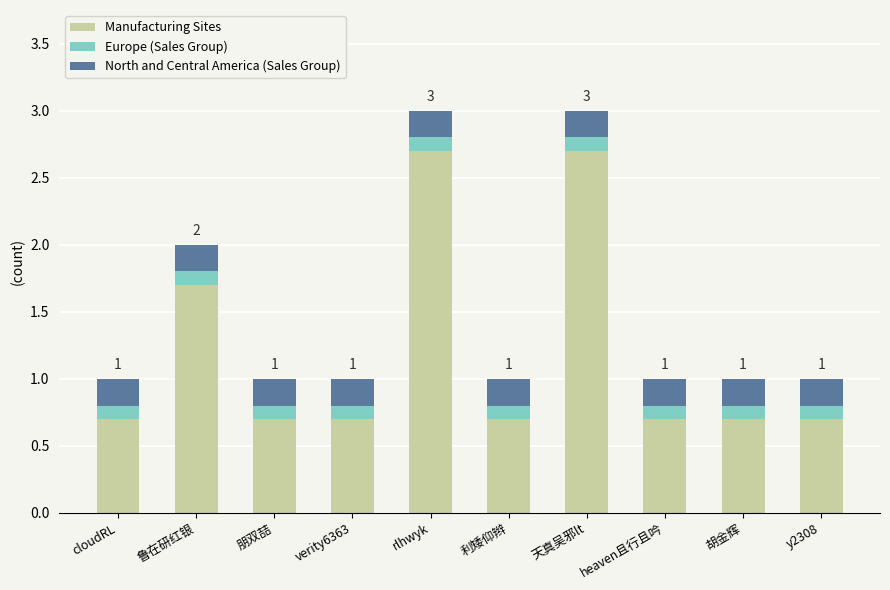

What is the minimum value for Manufacturing Sites?

0.7